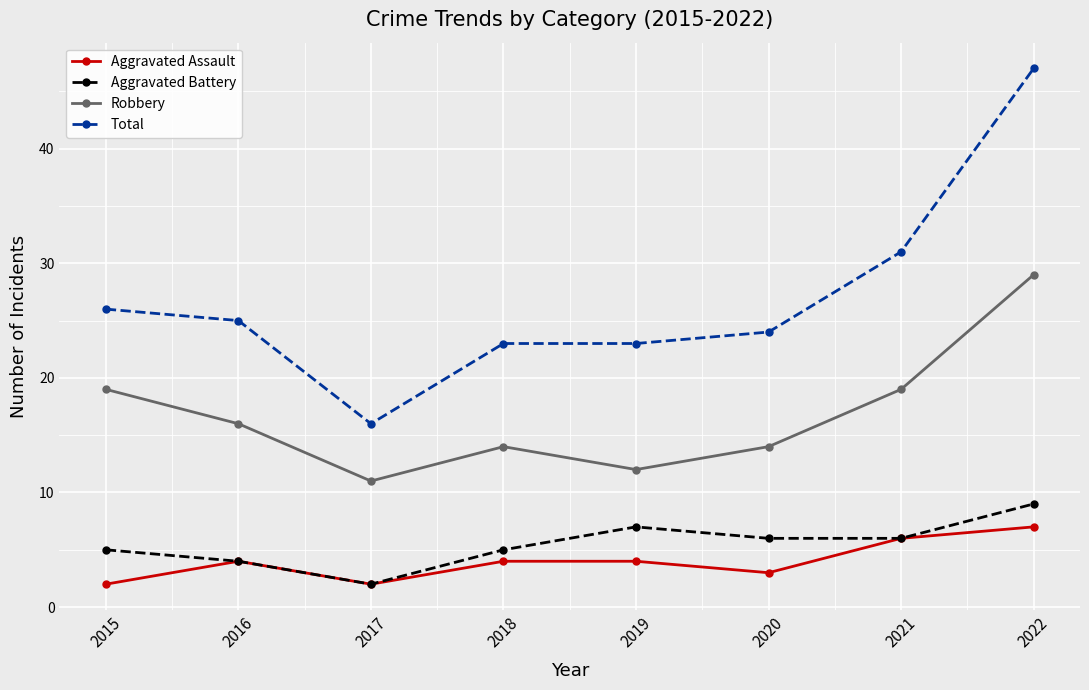

What is the value of the Aggravated Assault point at the 3rd from the left?

2